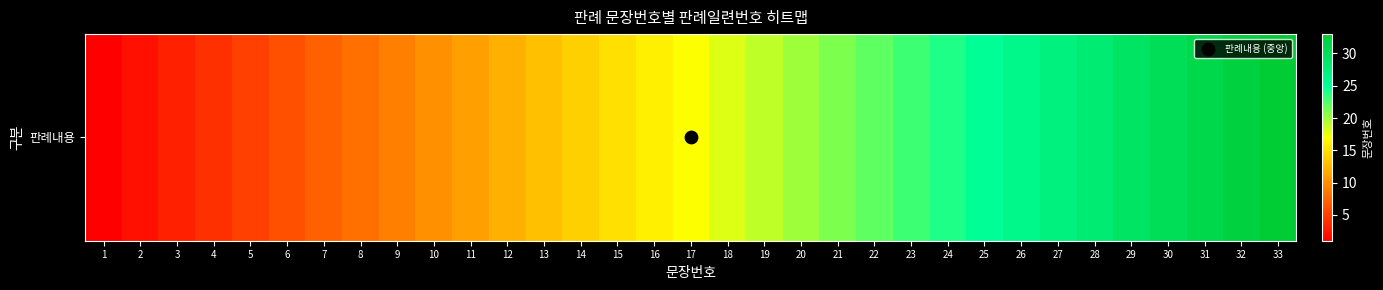

Reading right to left, list all the values displayed in this chart.

33	32	31	30	29	28	27	26	25	24	23	22	21	20	19	18	17	16	15	14	13	12	11	10	9	8	7	6	5	4	3	2	1